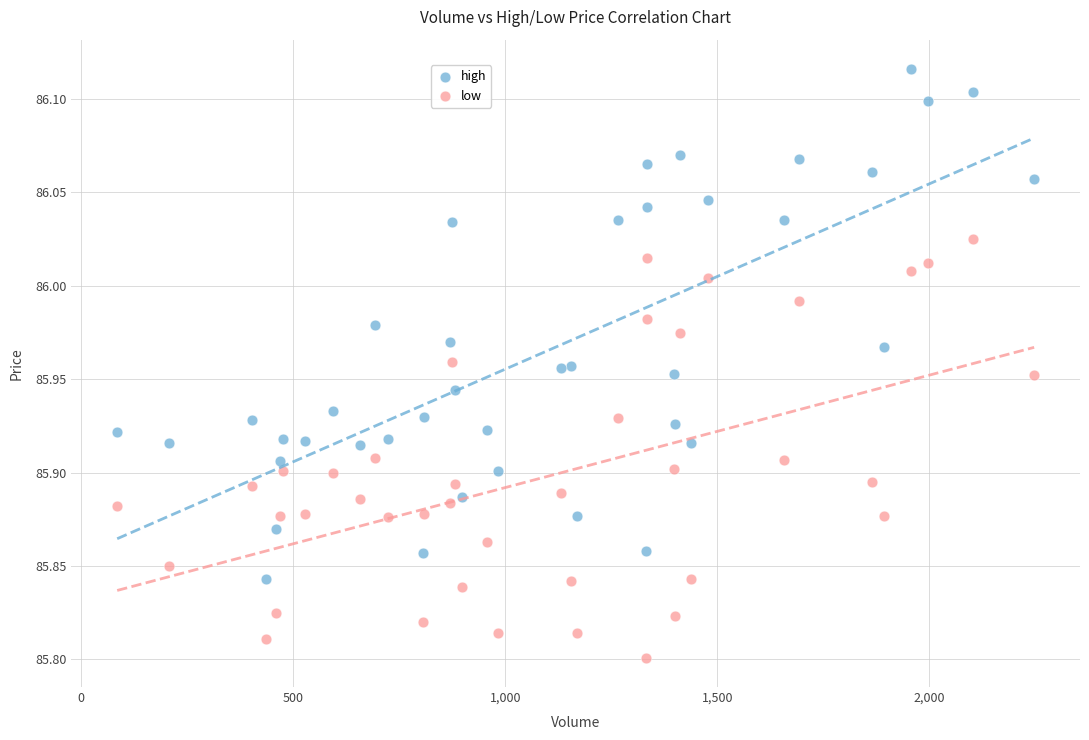

Which series contains the lowest Y value?

low